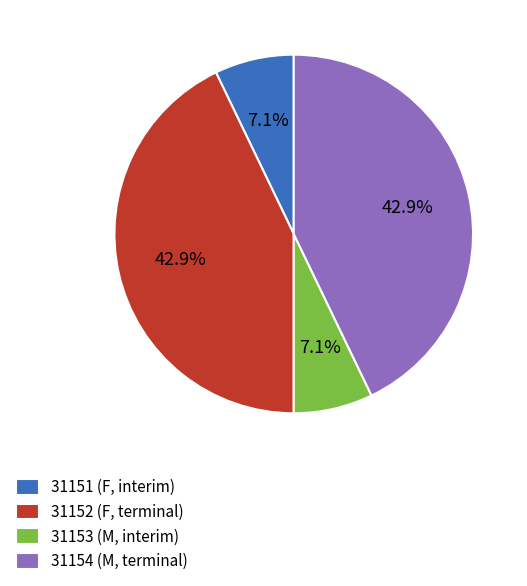

What percentage do 31151 (F, interim) and 31152 (F, terminal) together represent?

50.0%